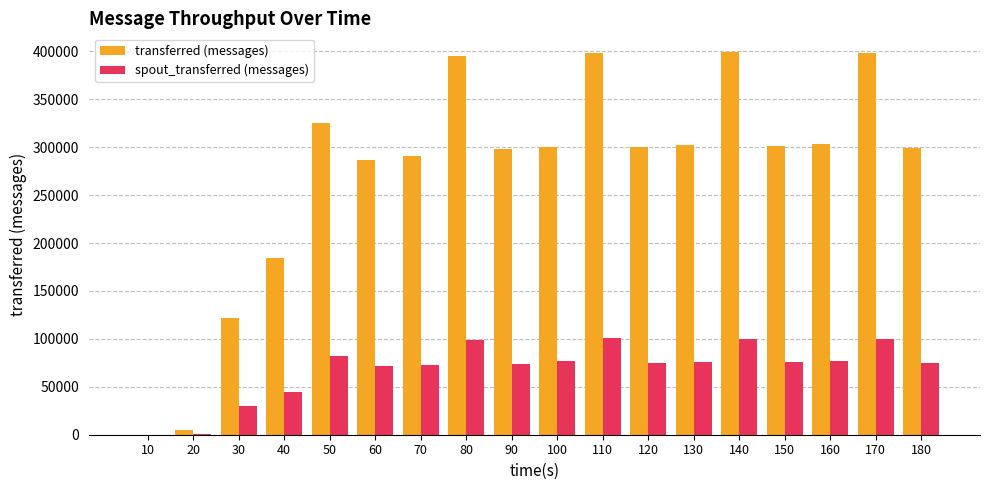

How many series are shown in this chart?

2